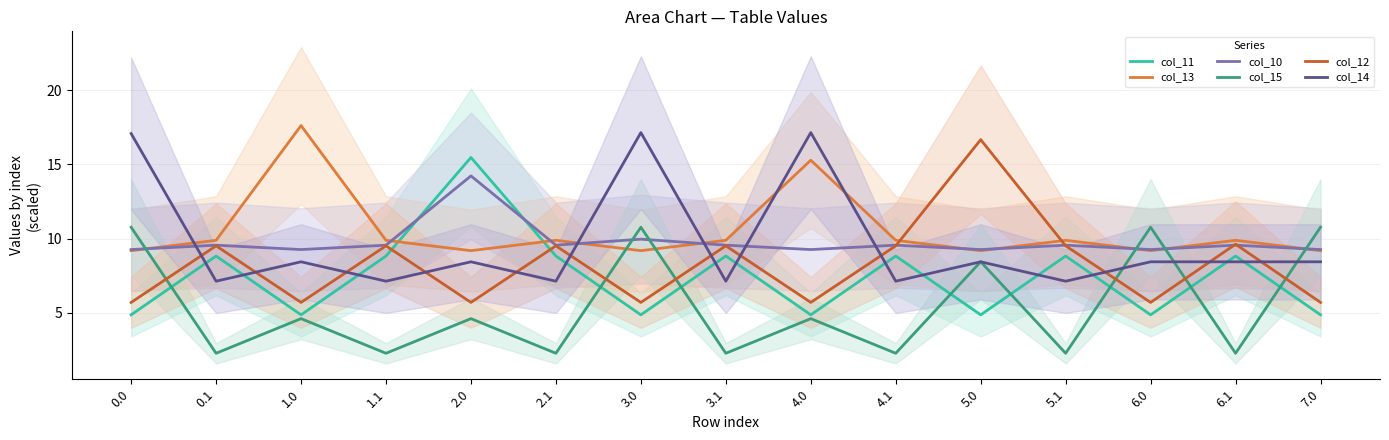

How many lines are shown in the chart?

6